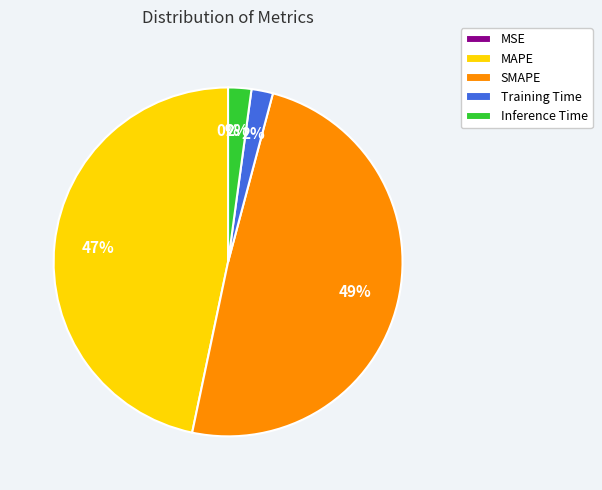

Combined, do Inference Time and MAPE account for over 50%?

No